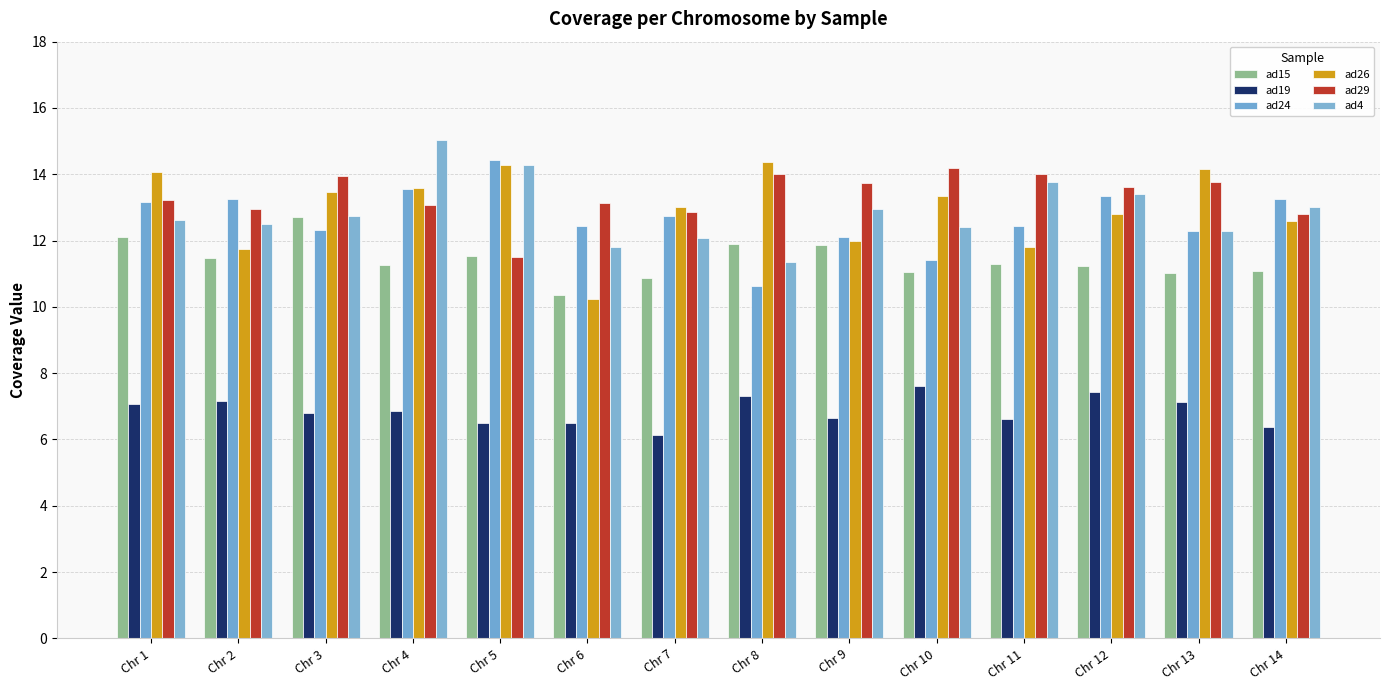

Which series has the largest total across all categories?

ad29